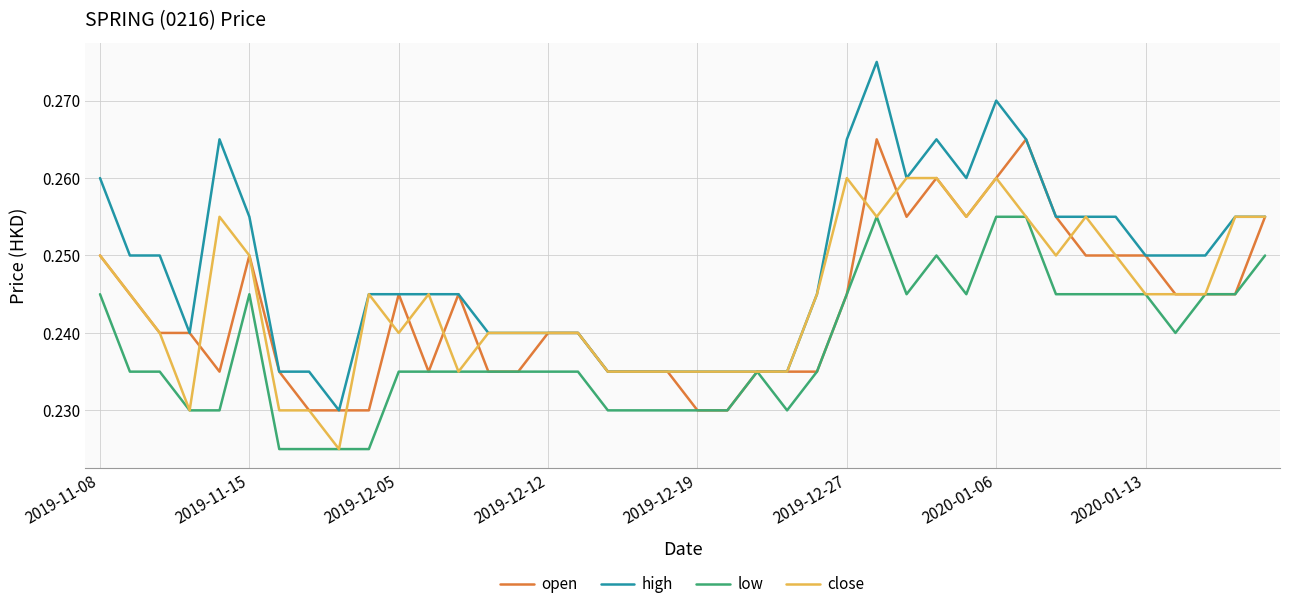

Which series has the largest total across all categories?

high